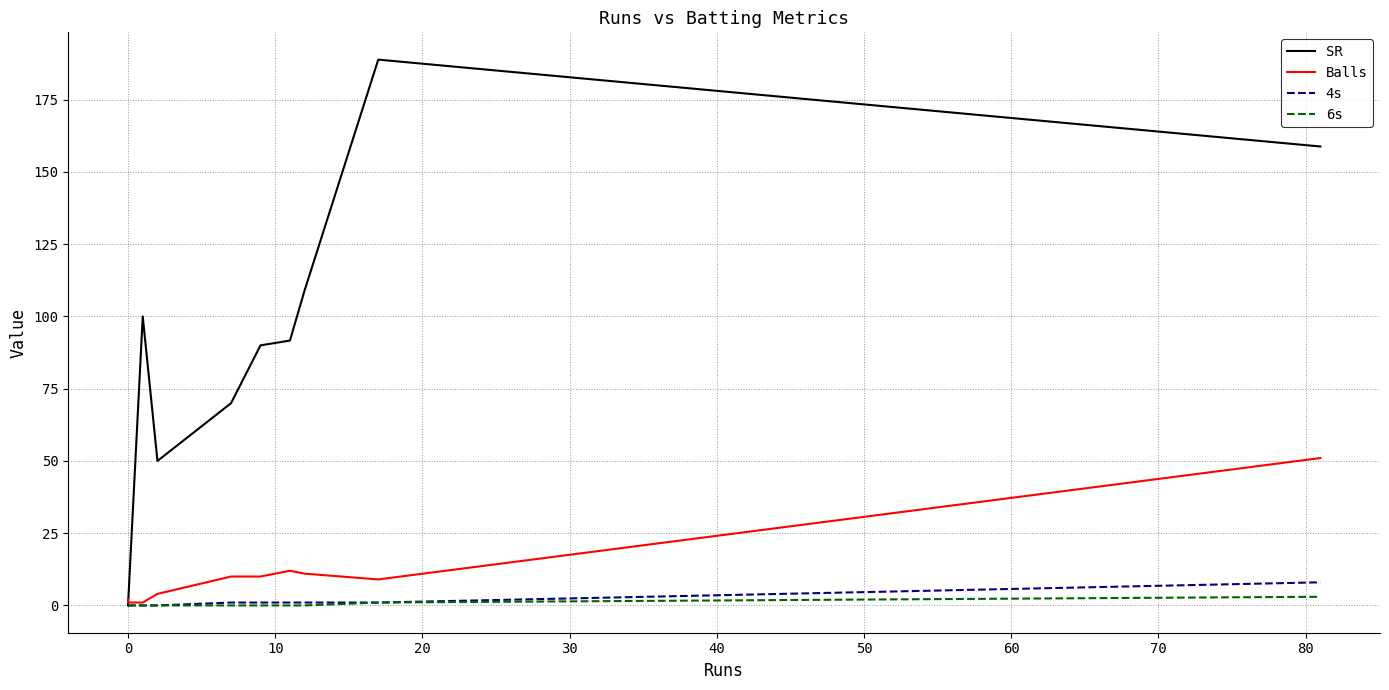

List the series in order of their peak value, highest first.

SR, Balls, 4s, 6s